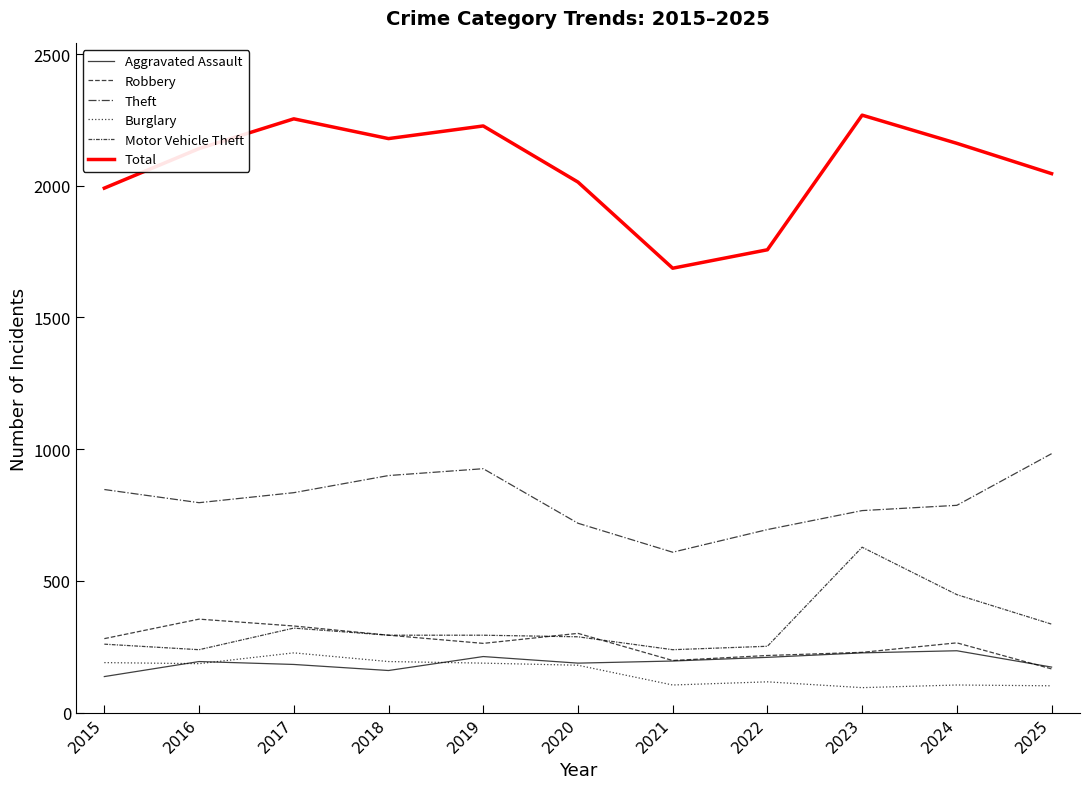

Rank the series by their maximum value, from highest to lowest.

Total, Theft, Motor Vehicle Theft, Robbery, Aggravated Assault, Burglary